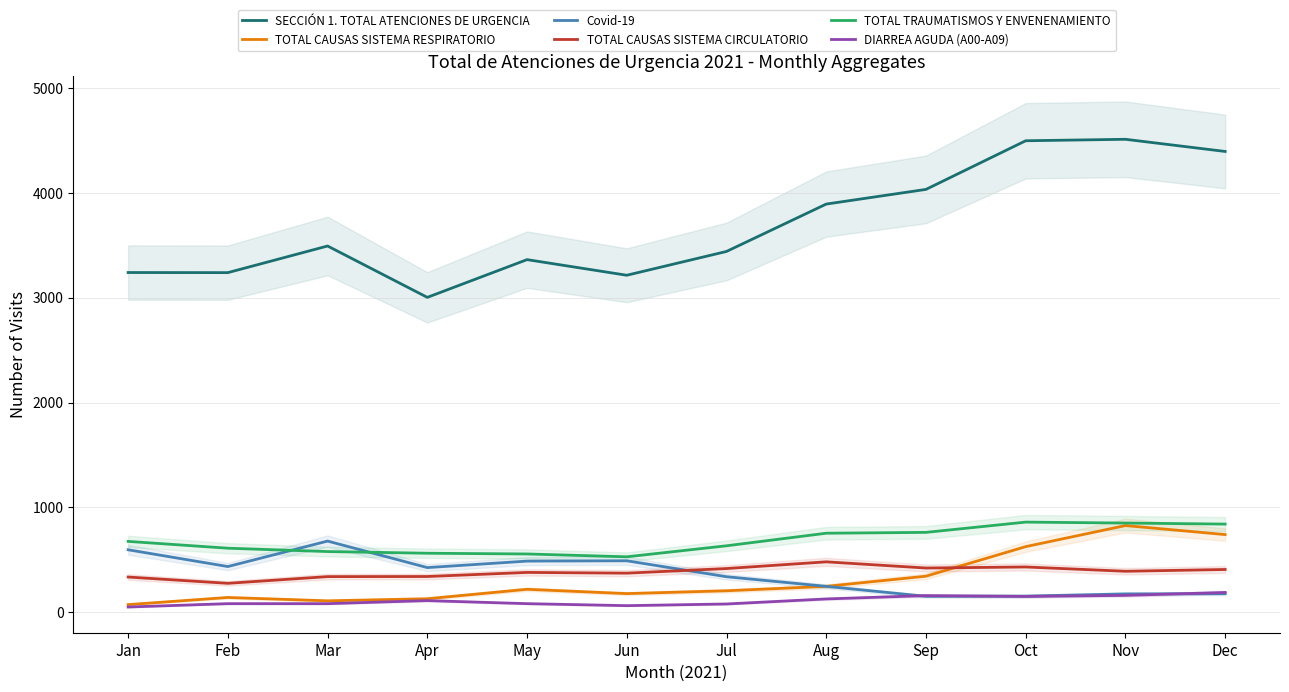

Is it true that Covid-19 equals 174 at Nov?

True